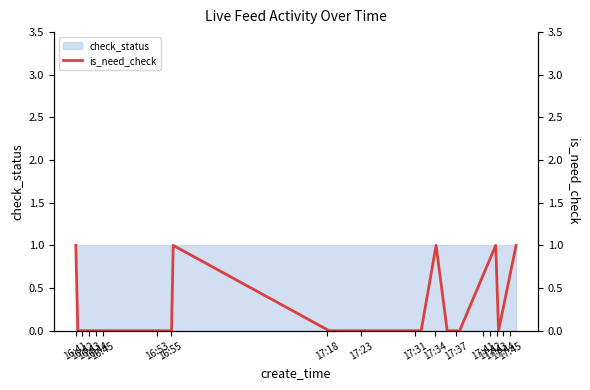

True or false: the data has more than 1 interior local peaks.

True